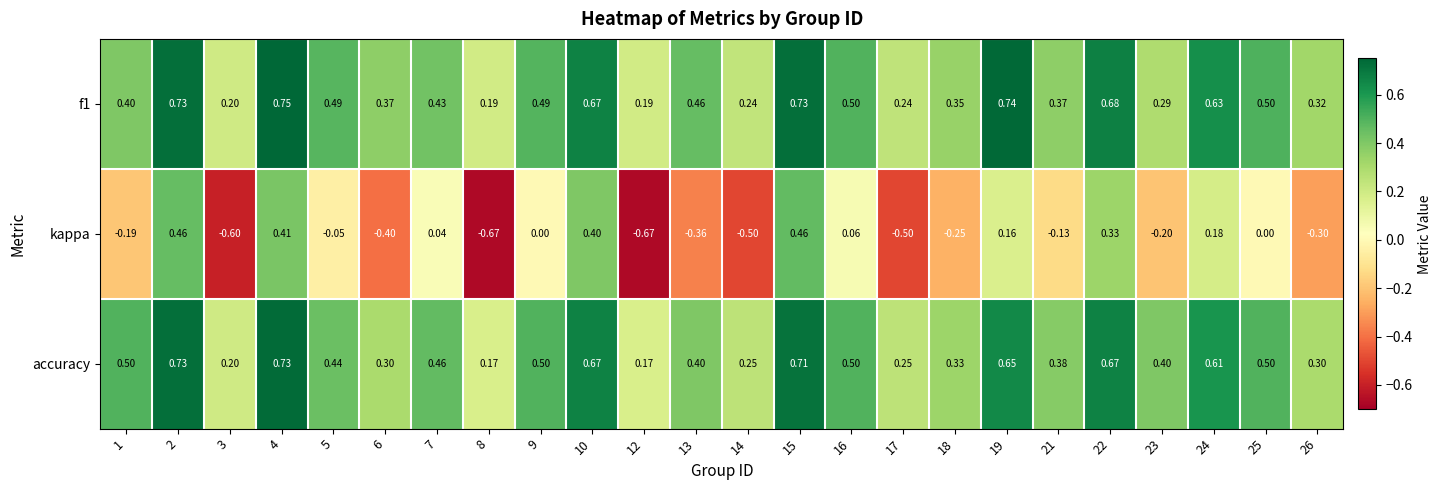

At which category is the sum across all series the highest?

2